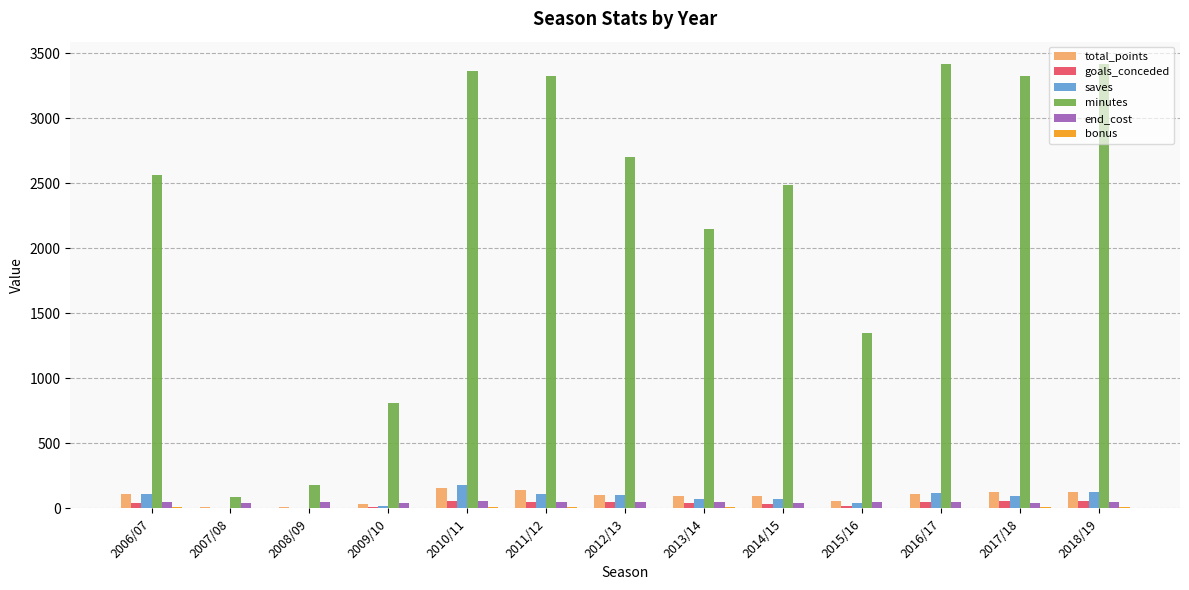

What value does the minutes series have at 2008/09, to the nearest 10?

180